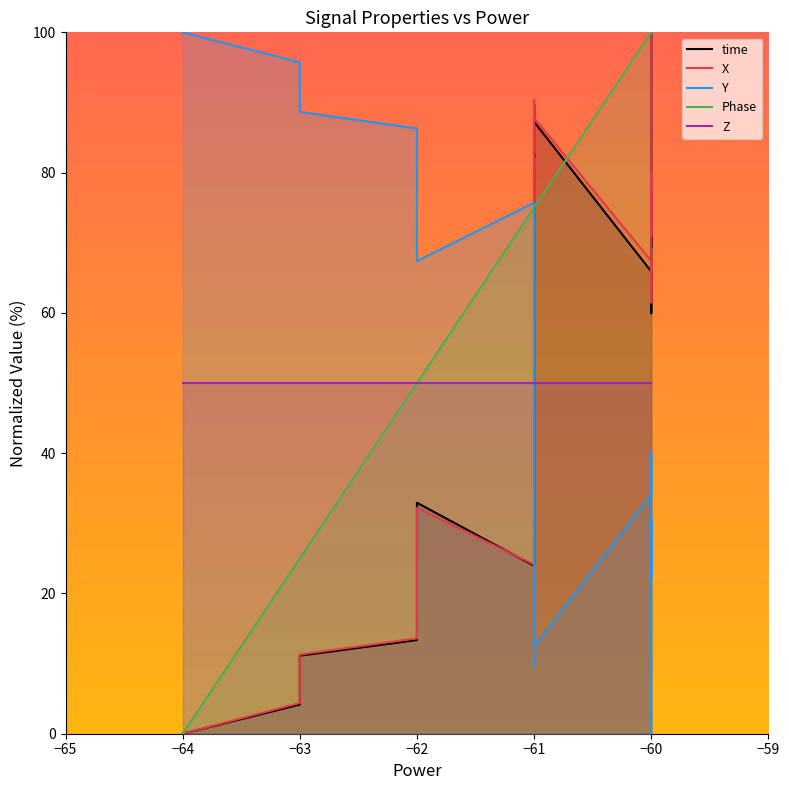

Rank the series at −63 from lowest to highest value.

time, X, Phase, Z, Y